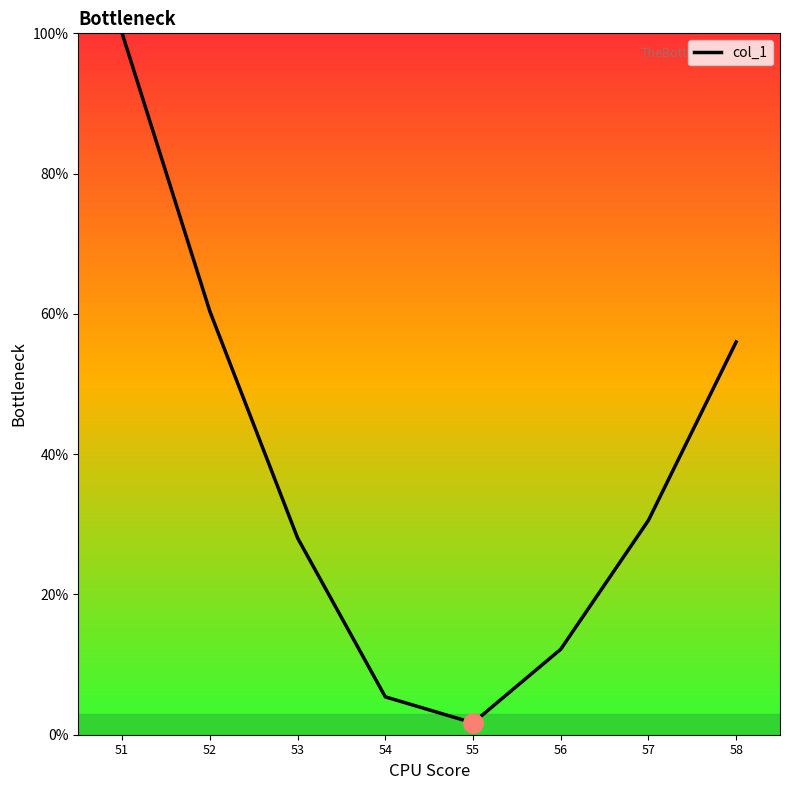

Rank the categories by value from highest to lowest.

51, 52, 58, 57, 53, 56, 54, 55